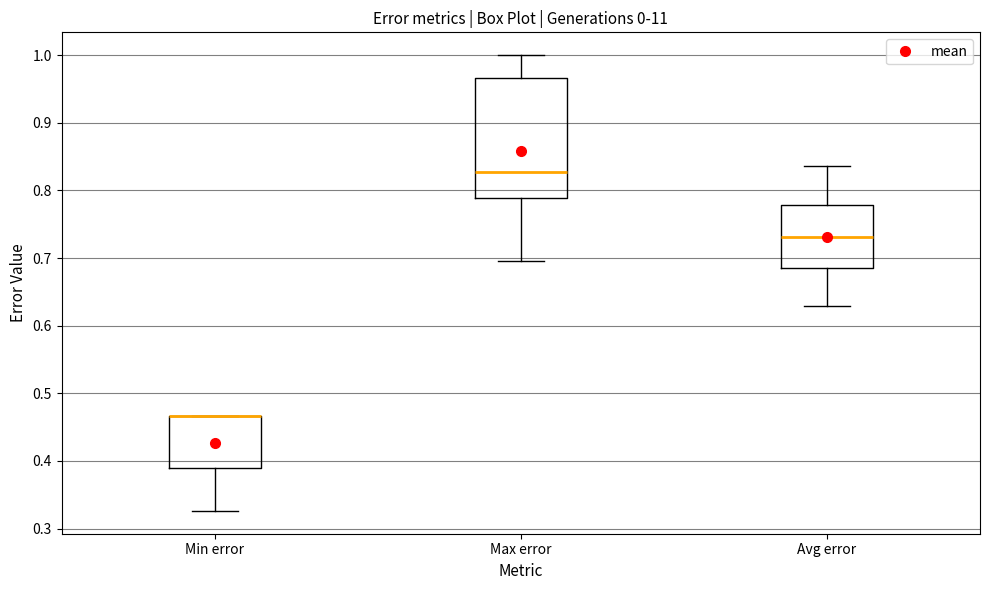

Comparing the boxes themselves (not the whiskers), which one is the tallest?

Max error